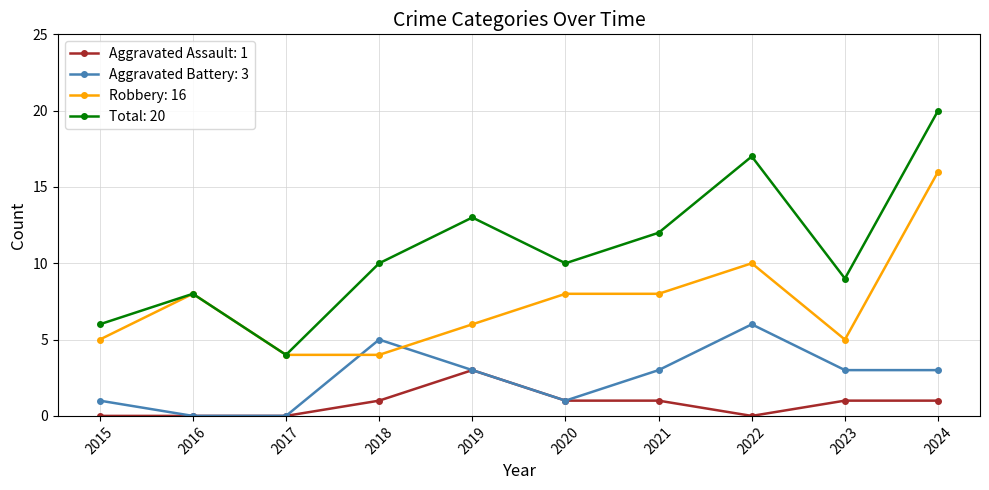

How many lines are shown in the chart?

4